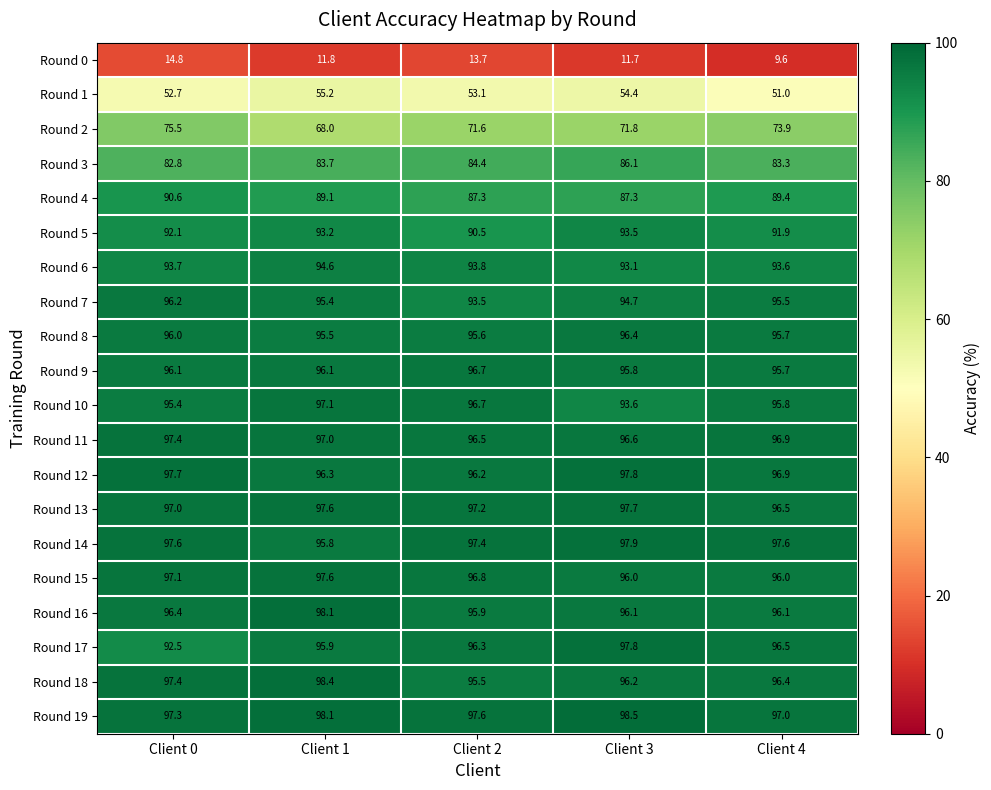

Which series changed the most between Client 2 and Client 3?

Round 10